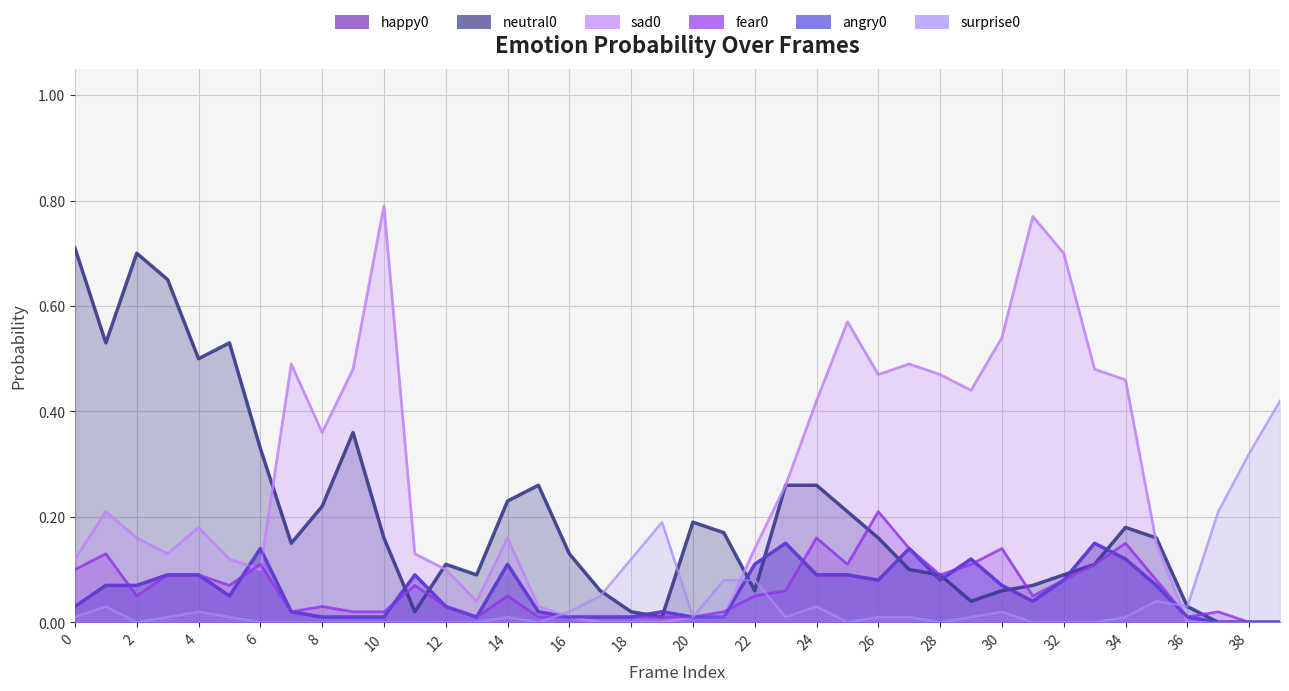

Is the value of angry0 at 4 greater than the value of neutral0 at 36?

Yes